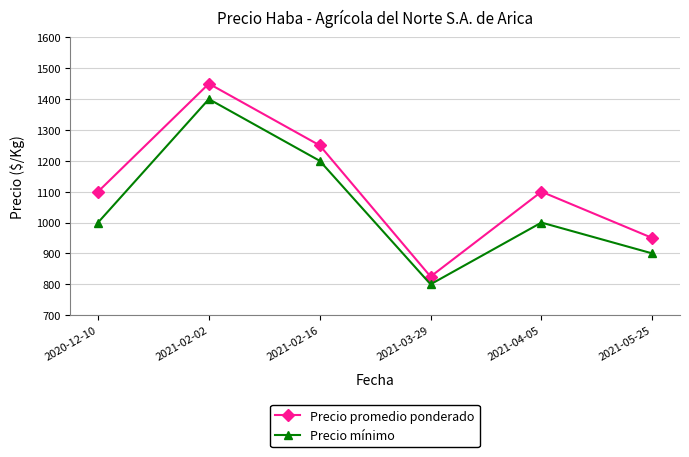

True or false: Precio mínimo has more than 1 points higher than both neighbors.

True